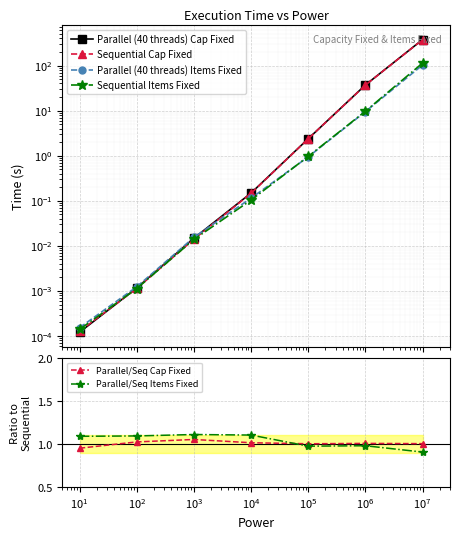

Reading right to left, transcribe all the data shown in this chart.

Parallel (40 threads) Cap Fixed: 376.6	37.1	2.4	0.1	0.0	0.0	0.0
Sequential Cap Fixed: 375.1	36.8	2.4	0.1	0.0	0.0	0.0
Parallel (40 threads) Items Fixed: 102.8	9.5	0.9	0.1	0.0	0.0	0.0
Sequential Items Fixed: 113.5	9.7	1.0	0.1	0.0	0.0	0.0
Parallel/Seq Cap Fixed: 1.0	1.0	1.0	1.0	1.1	1.0	1.0
Parallel/Seq Items Fixed: 0.9	1.0	1.0	1.1	1.1	1.1	1.1